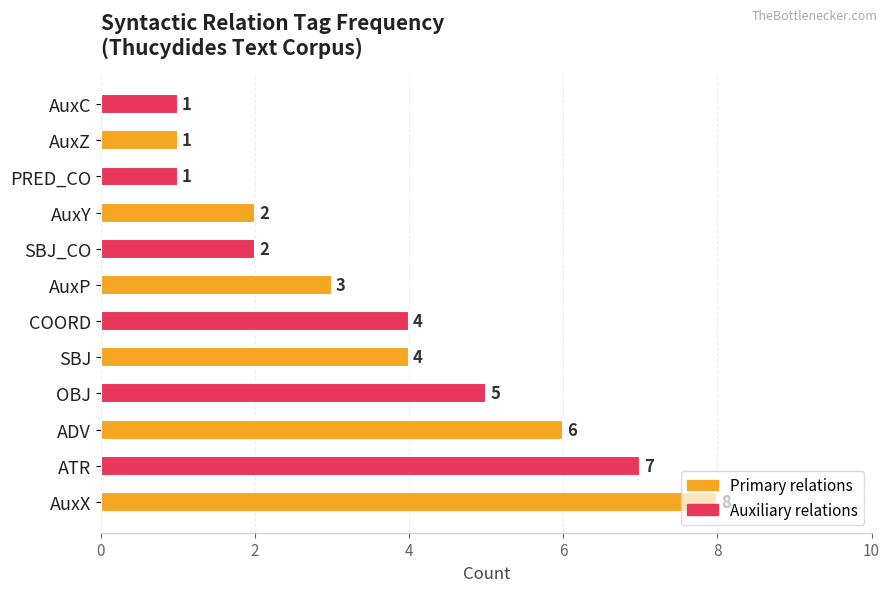

Approximately how many times larger is the value at SBJ_CO compared to ATR?

0.3